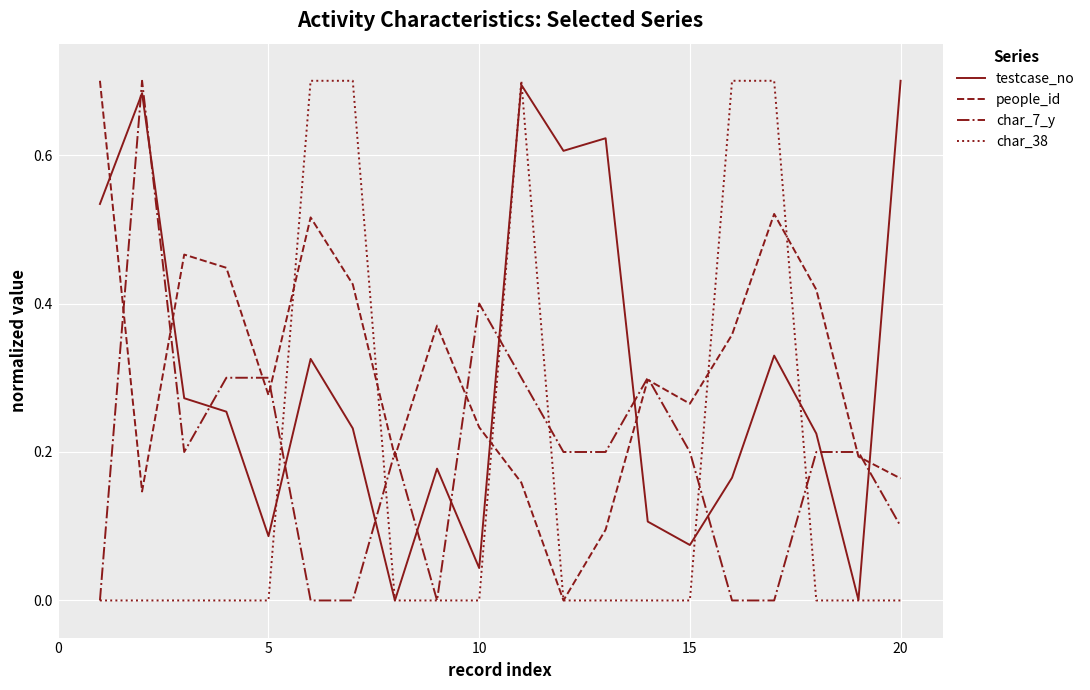

True or false: char_38 and char_7_y intersect in this chart.

True